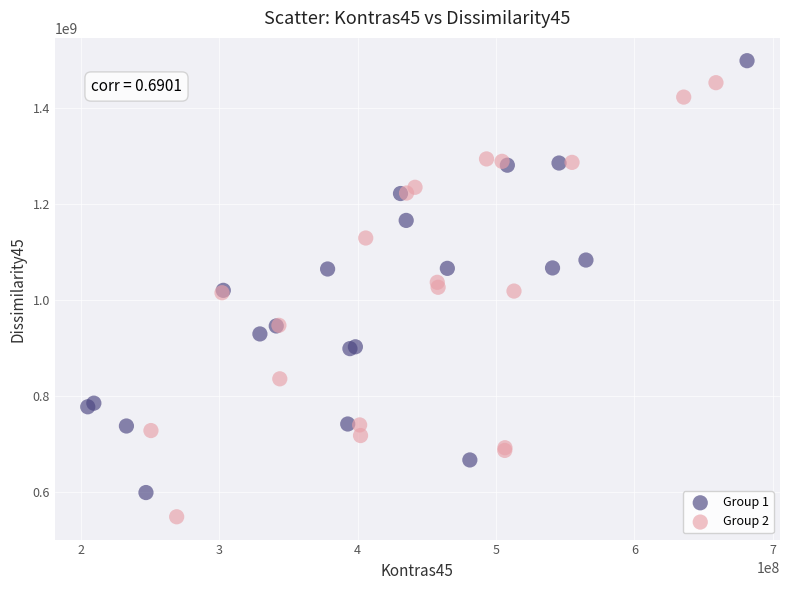

Which series contains the highest Y value?

Group 1